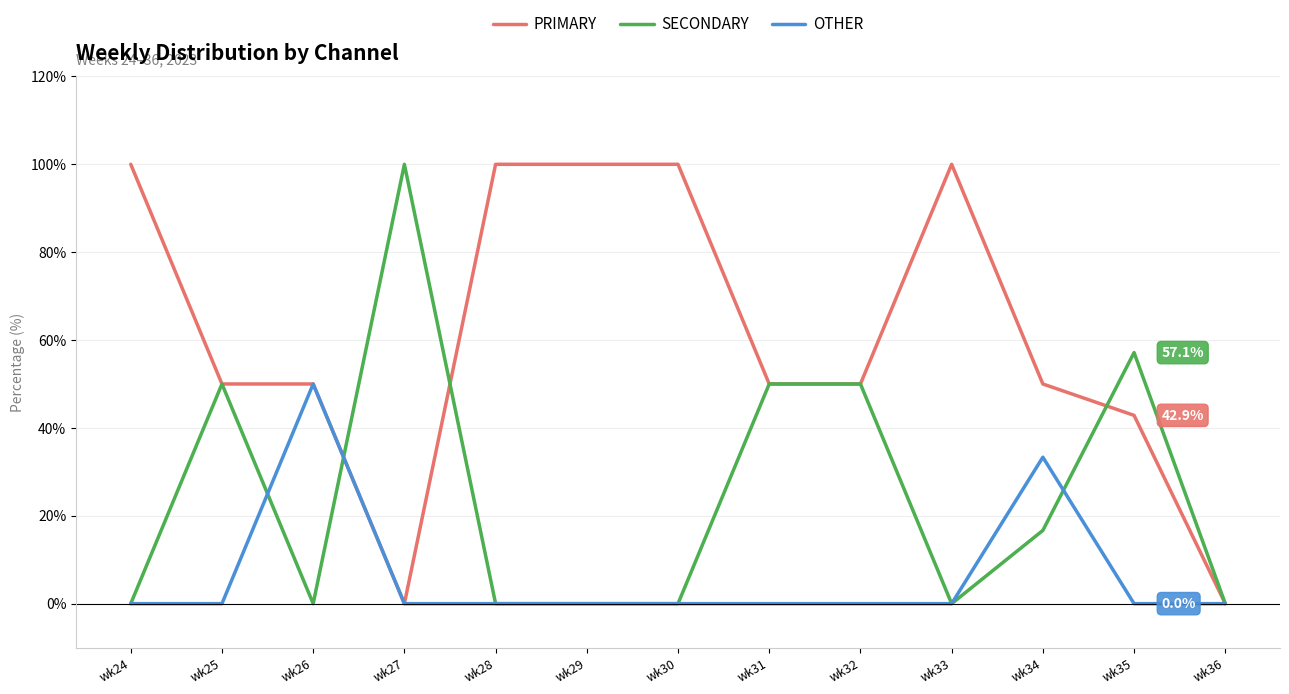

Is it true that OTHER equals -26.3 at wk30?

False